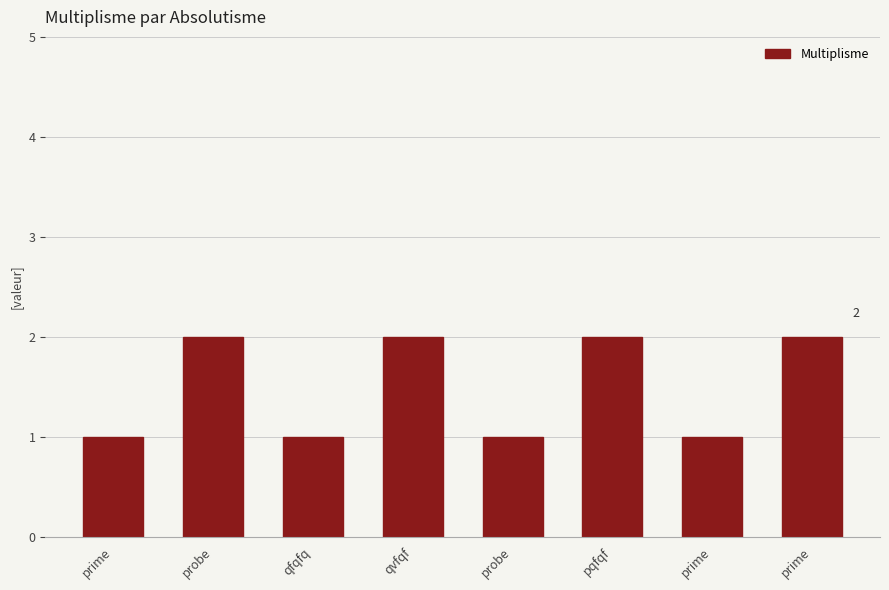

The chart shows a value of 1 at probe. True or false?

True